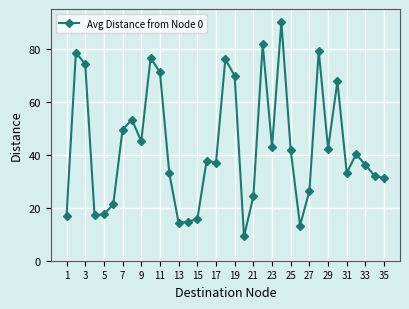

What is the sum of all values?

1511.0